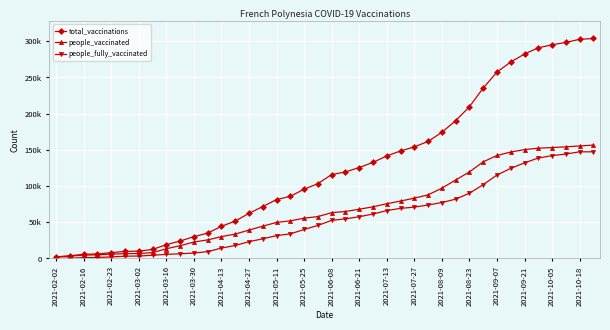

Reading left to right, what are all the values shown in this chart?

total_vaccinations: 2133	3611	5705	6155	8045	9692	10097	12417	18996	23975	30080	34889	44378	51521	62185	71638	81202	85747	95556	103252	115739	119393	125484	132540	141523	148329	154037	161482	174127	190080	209386	235114	257265	271181	282180	290776	294961	298182	302475	303630
people_vaccinated: 2133	3196	4628	4889	5930	6596	6773	8018	13358	17563	22648	25565	30082	33625	39107	44541	49707	51856	55606	57743	63204	64749	67913	71242	75504	79201	83210	87758	96949	108287	119413	133302	142109	146890	150277	152157	153079	154058	155290	156445
people_fully_vaccinated: 0	415	1077	1266	2115	3096	3324	4399	5638	6412	7432	9324	14296	17896	23078	27097	31495	33891	39950	45509	52535	54644	57571	61298	66019	69128	70827	73724	77178	81793	89973	101812	115156	124291	131903	138619	141882	144124	147185	147185